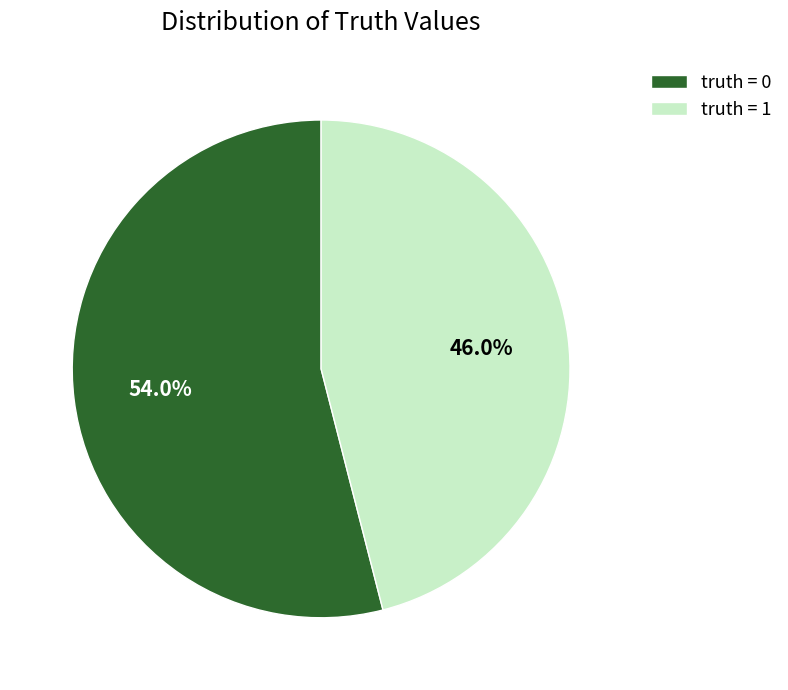

What is the largest slice in the pie chart?

truth = 0